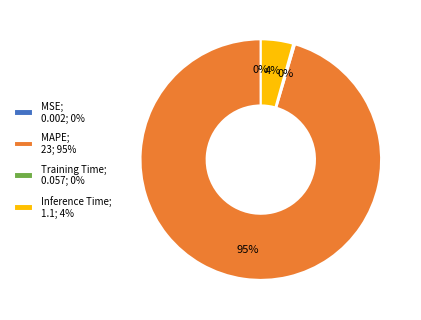

Which has a higher value, MAPE; 23; 95% or Inference Time; 1.1; 4%?

MAPE; 23; 95%